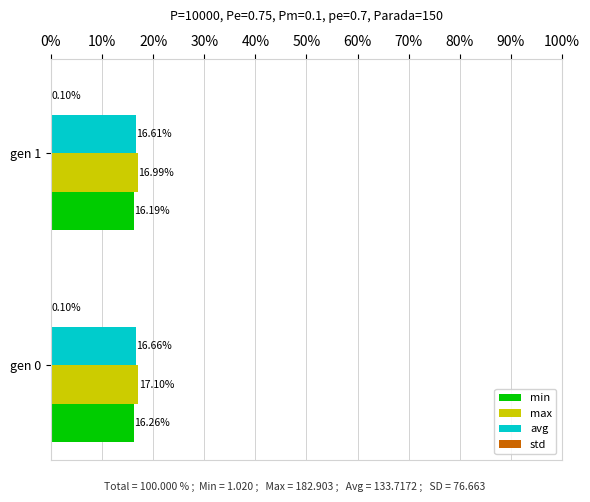

Which series changed the most between gen 0 and gen 1?

max